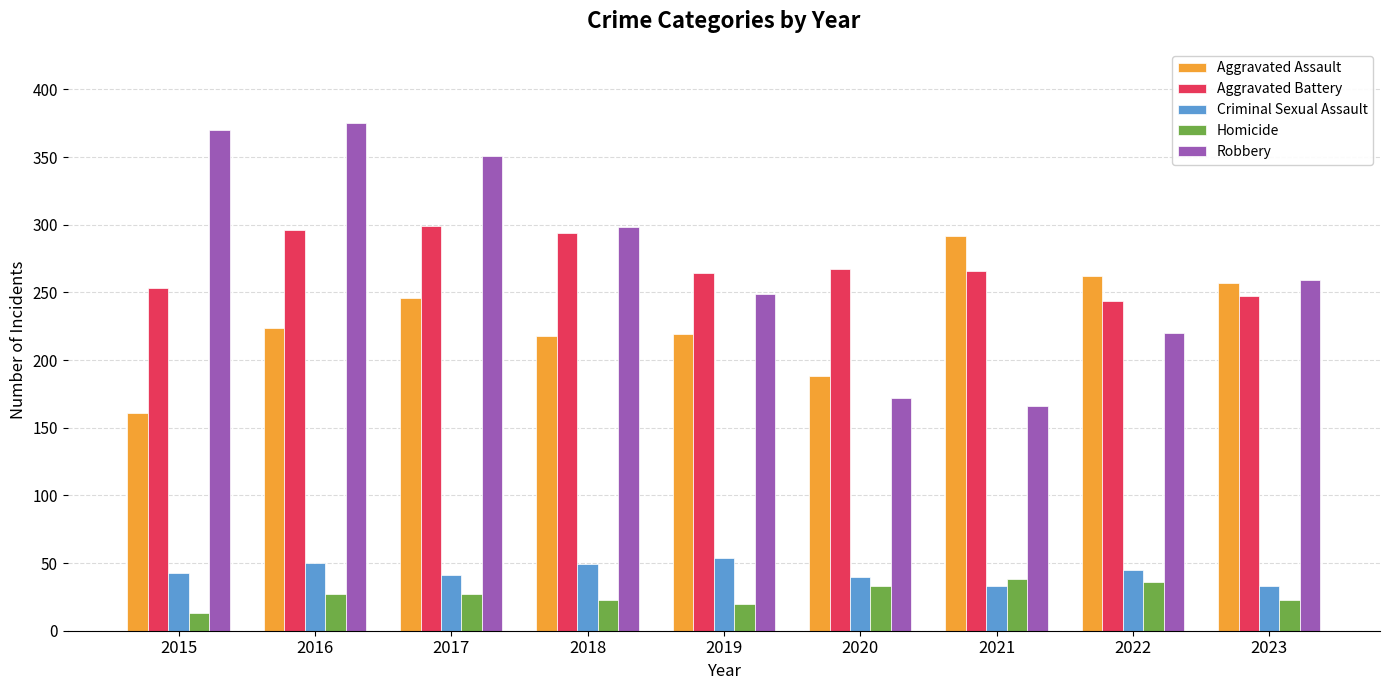

What value does the Aggravated Battery series have at 2022, to the nearest 10?

240